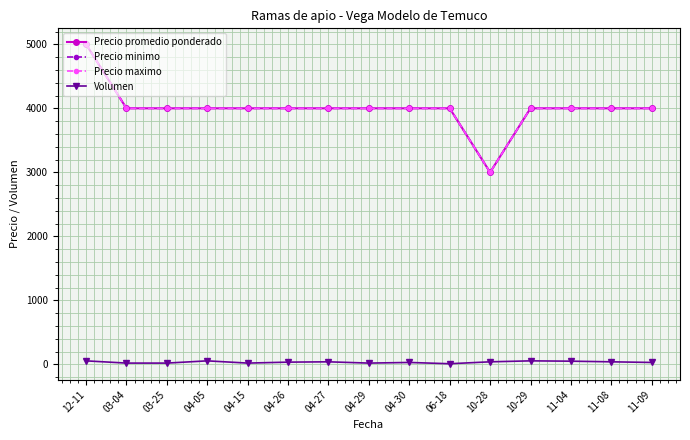

True or false: Precio maximo and Precio minimo cross at least once.

False